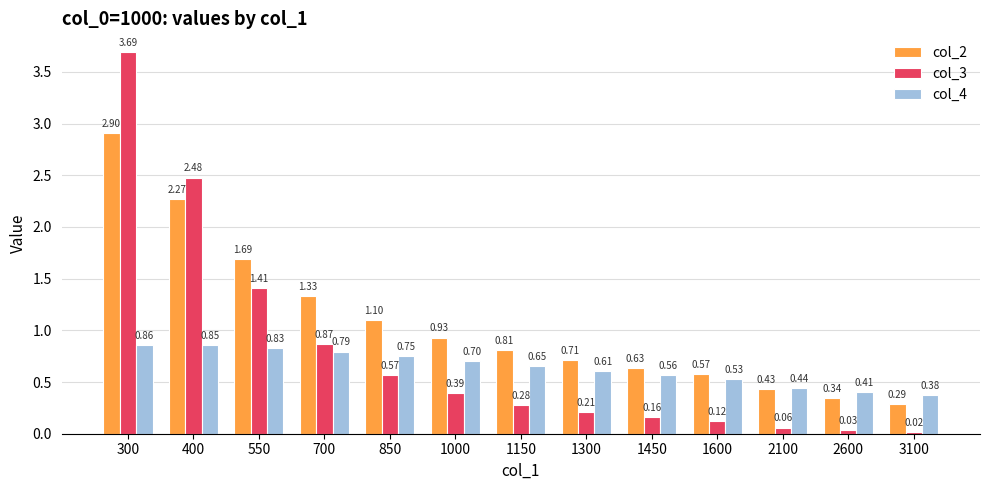

Between 850 and 2100, which series saw the biggest shift?

col_2